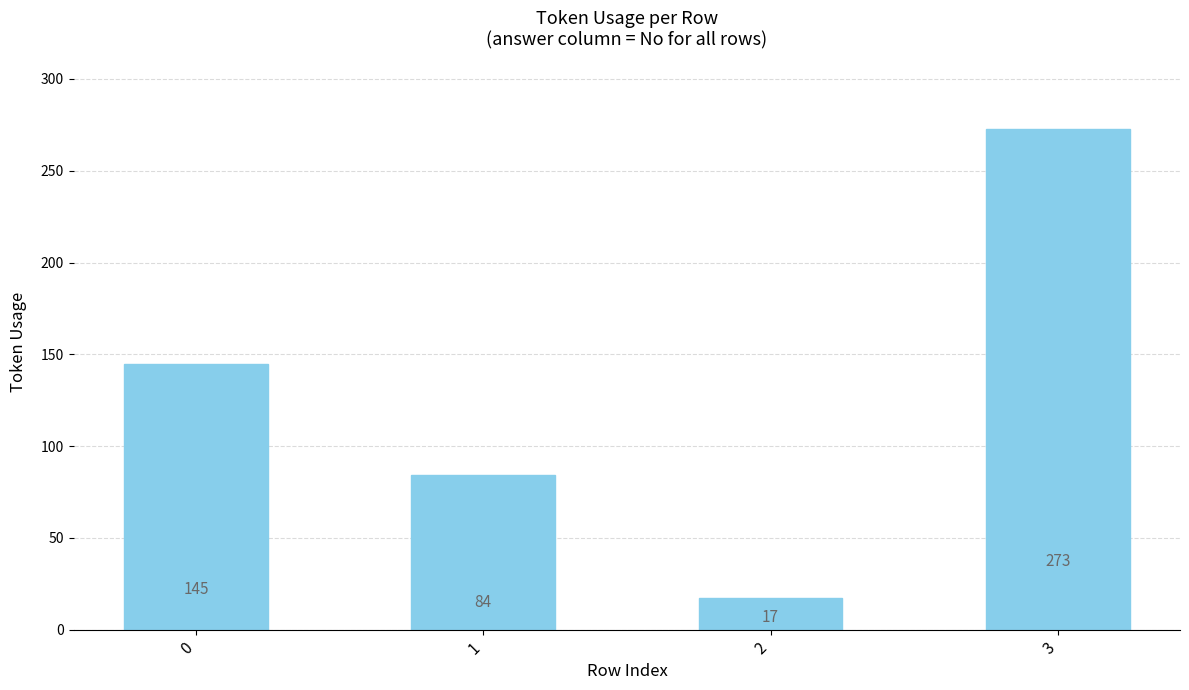

How many data points are less than 145?

2